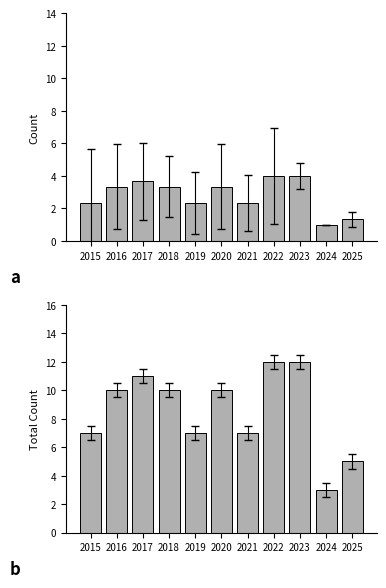

At how many categories does at least one series exceed 4?

10